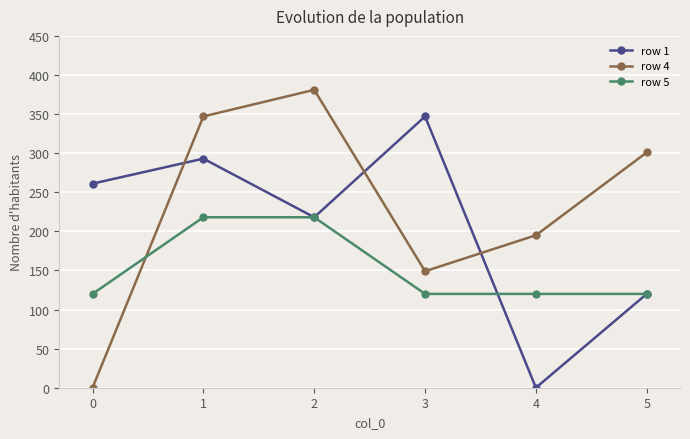

Reading left to right, what are all the values shown in this chart?

row 1: 0=261	1=293	2=218	3=347	4=0	5=120
row 4: 0=0	1=347	2=381	3=149	4=195	5=301
row 5: 0=120	1=218	2=218	3=120	4=120	5=120